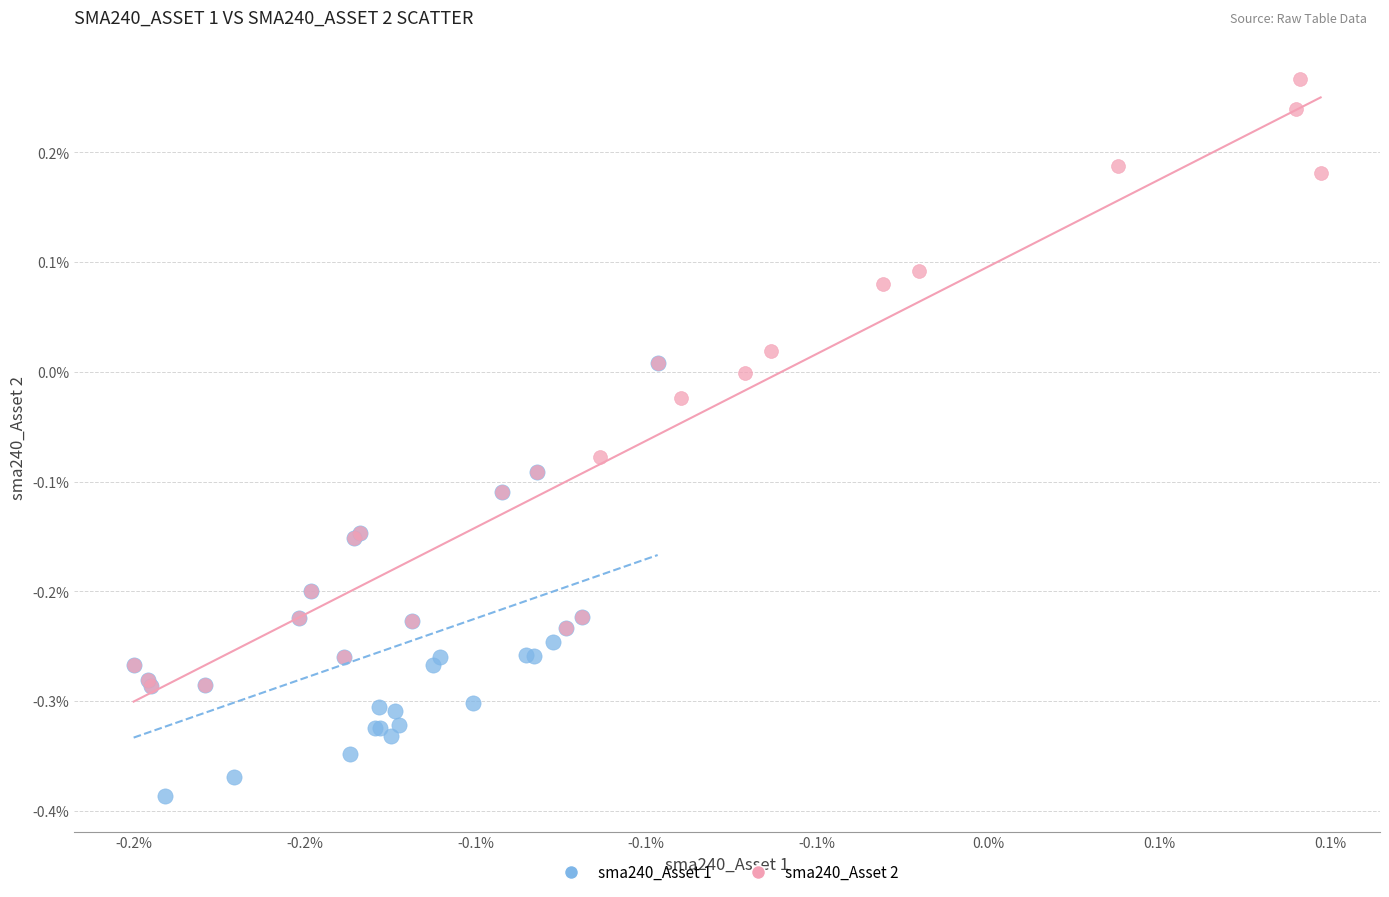

Which series reaches the maximum Y coordinate?

sma240_Asset 2